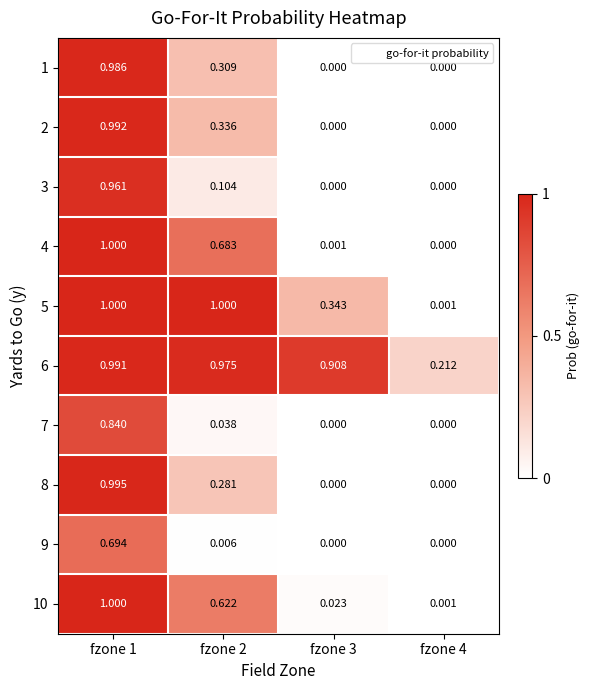

Is the value of 2 at fzone 4 greater than the value of 4 at fzone 1?

No